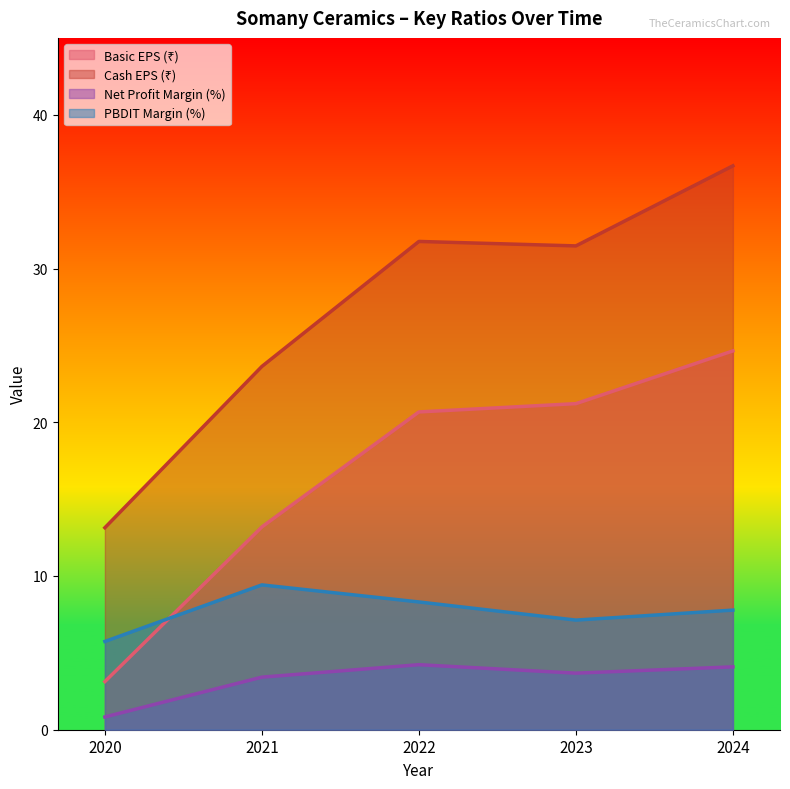

At how many categories does at least one series exceed 26?

3